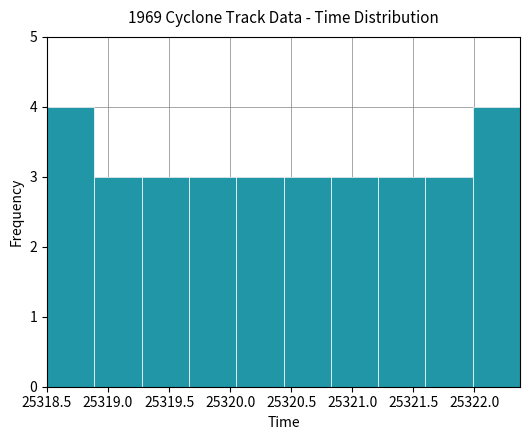

Reading left to right, transcribe this chart: for each bar, give the range it covers on the x-axis and its height. Neither the bar edges nor the heights are printed on the chart, so give them approximately, as read against the axes.

25318.50 to 25318.90: 4
25318.90 to 25319.30: 3
25319.30 to 25319.65: 3
25319.65 to 25320.05: 3
25320.05 to 25320.45: 3
25320.45 to 25320.85: 3
25320.85 to 25321.20: 3
25321.20 to 25321.60: 3
25321.60 to 25322.00: 3
25322.00 to 25322.40: 4